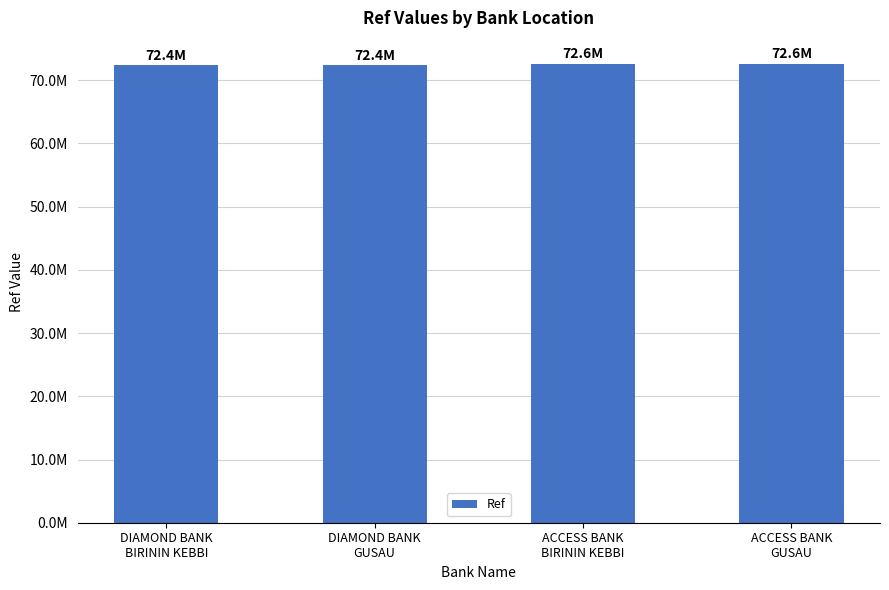

Does the chart contain stacked bars?

No